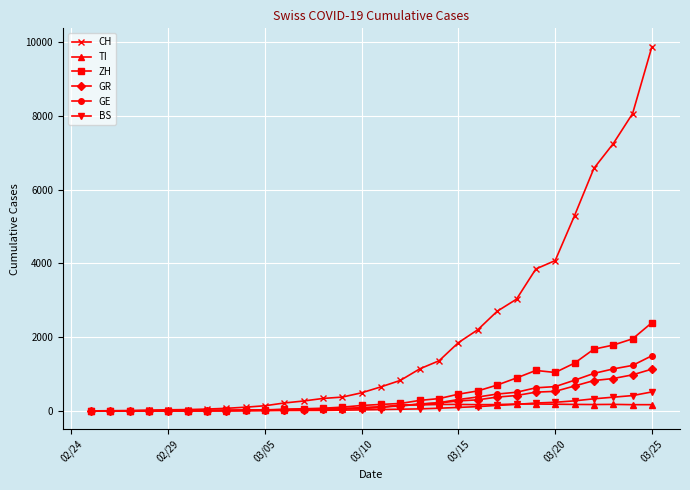

Which series has the largest range (max minus min)?

CH